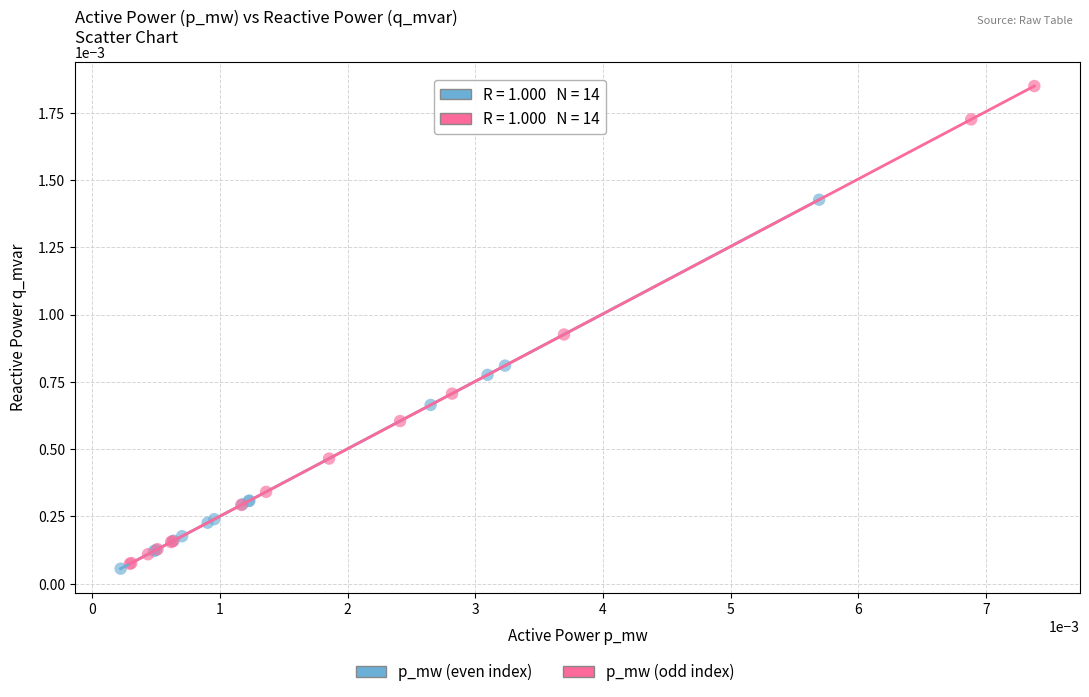

Which series reaches the maximum Y coordinate?

p_mw (odd index)